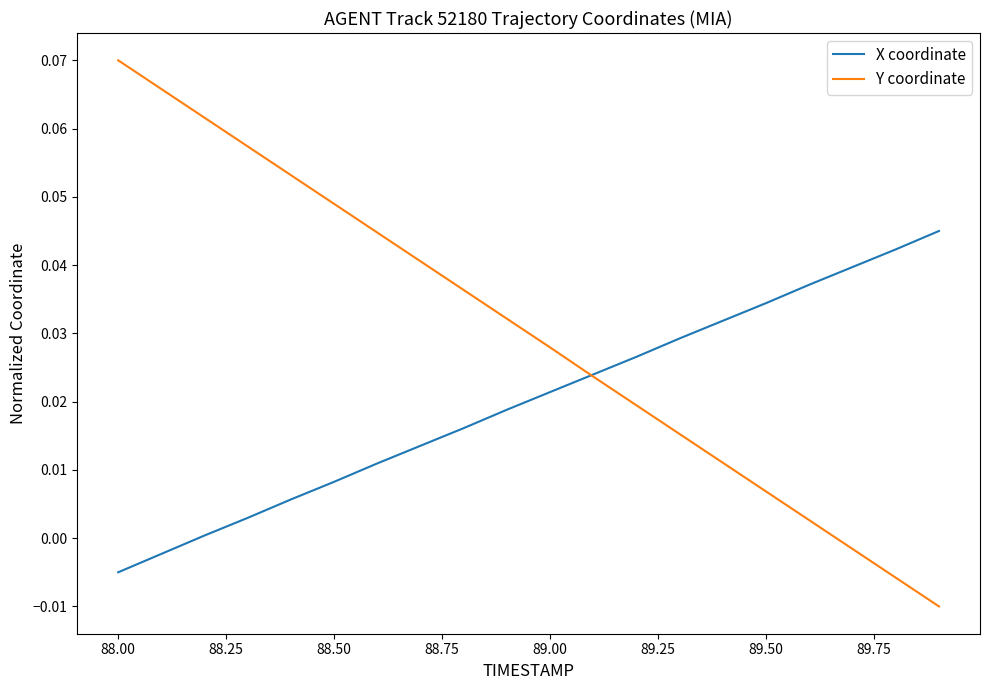

Which series has the largest range (max minus min)?

Y coordinate